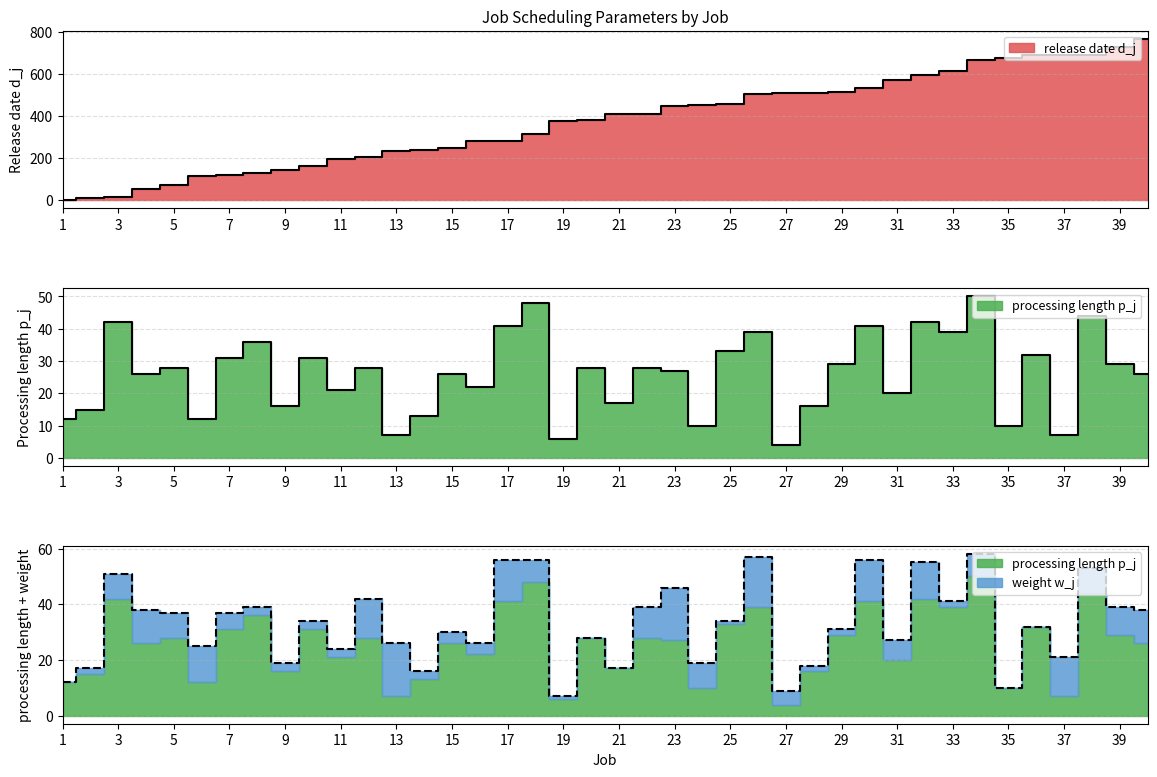

What is the minimum value for processing length p_j?

4